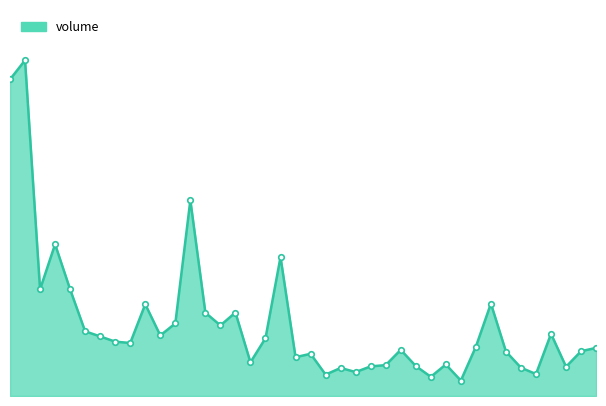

True or false: the data has more than 1 interior local peaks.

True